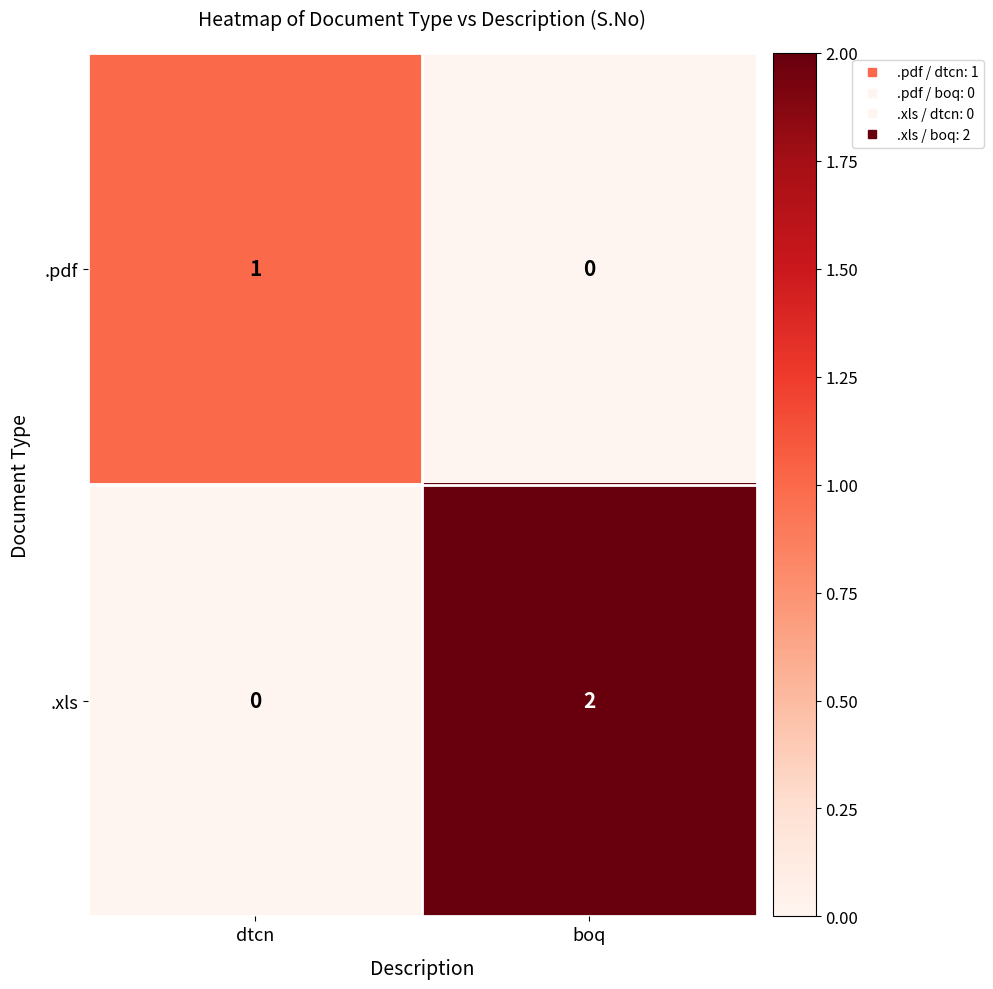

What is the total value across all series at dtcn?

1